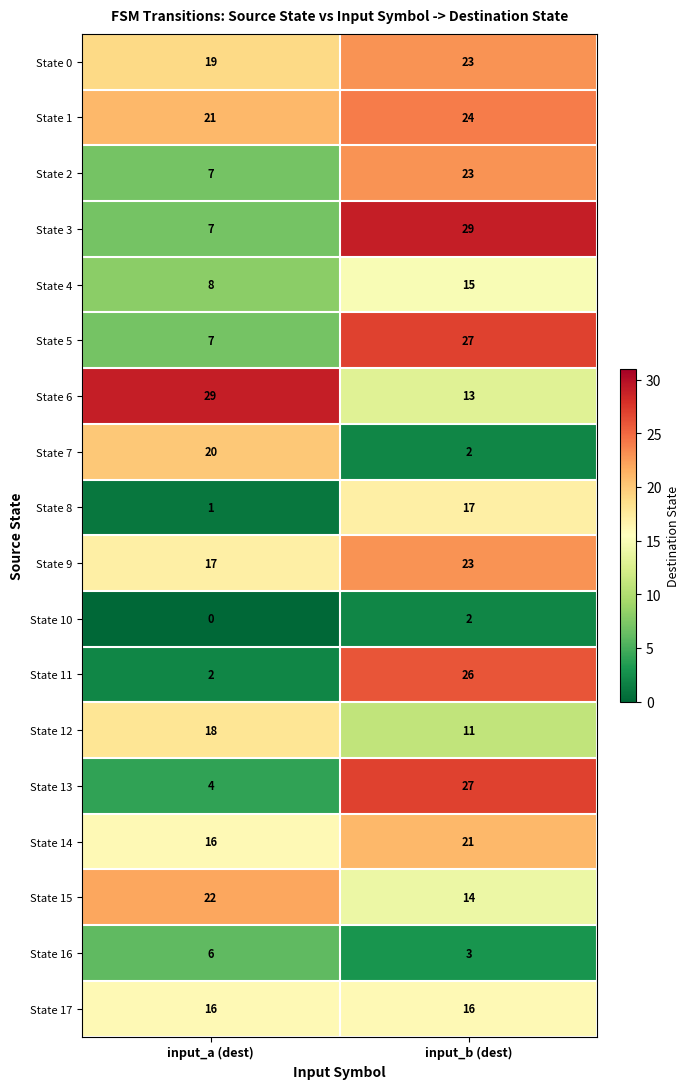

How many categories are shown in the chart?

2